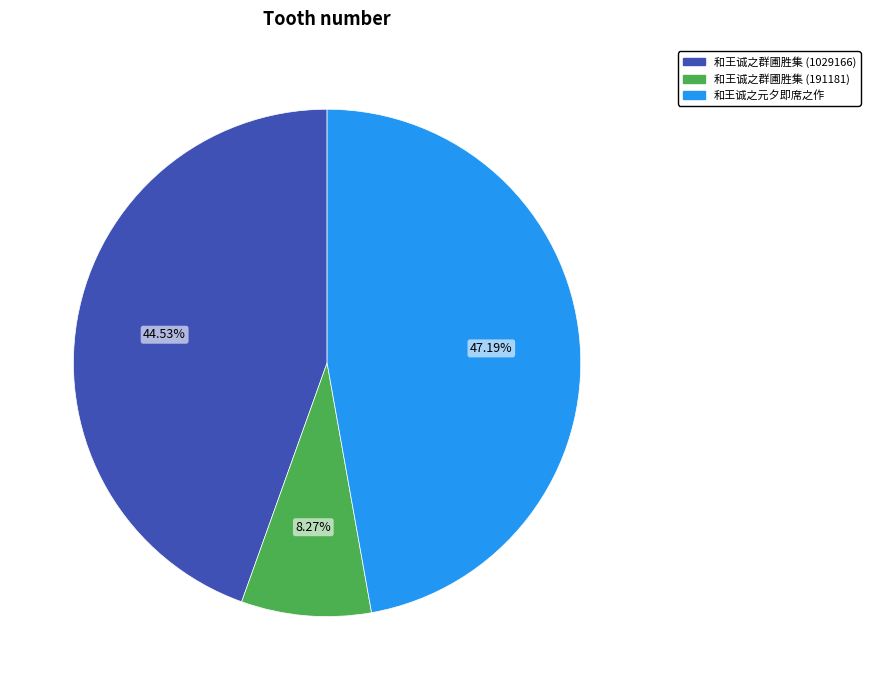

True or false: 和王诚之群圃胜集 (1029166) accounts for 45% of the total.

True